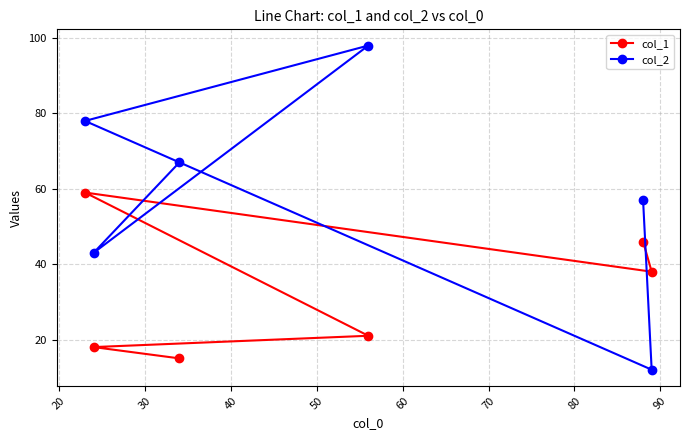

Which series has the largest total across all categories?

col_2